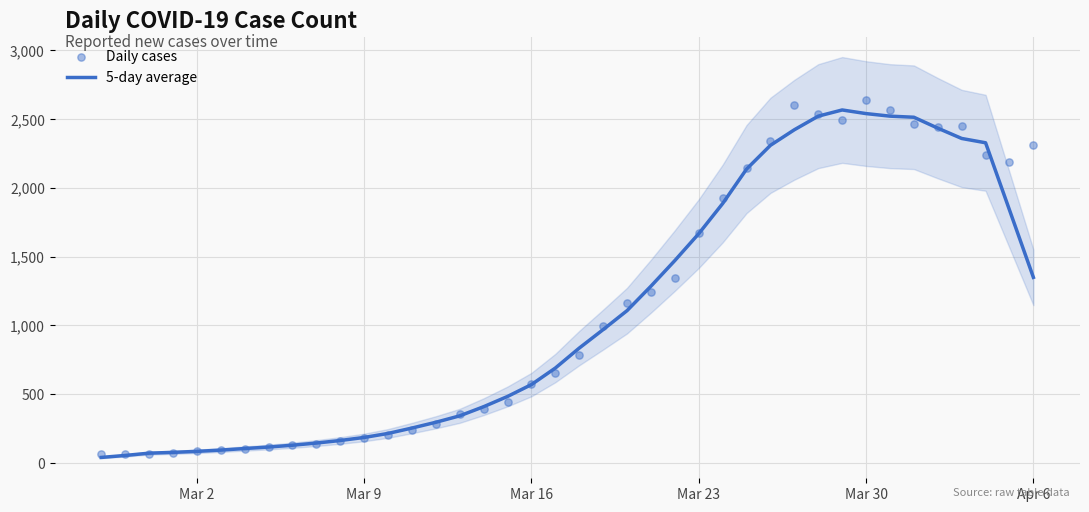

At how many categories does at least one series exceed 2326?

10